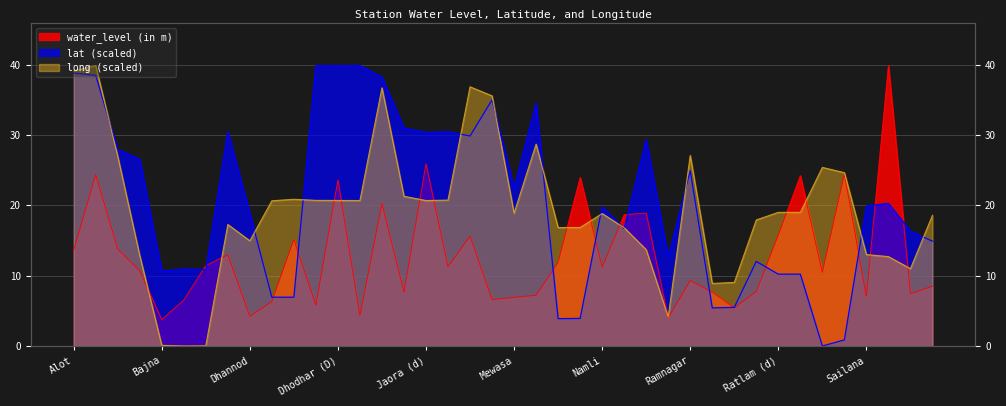

Reading left to right, extract all data points from this chart.

water_level (in m): Alot=13.6	Alot Npz=24.4	Badawada Npz=13.8	Badoda Npz=10.7	Bajna=3.8	Bajna(d)=6.5	Bajna Npz=11.4	Barkheda=13.0	Dhannod=4.2	Dharad=6.3	Dharad Npz=15.1	Dhodhar=5.8	Dhodhar (D)=23.6	Dhodhar(S)=4.3	Gul Balod=20.3	Jaora=7.7	Jaora (d)=25.9	Jaora Npz=11.3	Kharwa Kalan=15.6	Malakhera=6.6	Mewasa=6.9	Mindli=7.2	Mundri=11.9	Mundri Npz=24.0	Namli=11.2	Palsoda Npz=18.7	Piploda (d)=18.9	Rajapur=4.0	Ramnagar=9.3	Raoti=7.7	Raoti1=5.4	Ratlam=7.8	Ratlam (d)=15.8	Ratlam (s)=24.2	Rattagarhkhera=10.5	Rattagiri Npz=24.5	Sailana=7.0	Sailana Npz=39.9	Saser=7.4	Sejawata=8.5
lat: Alot=38.8	Alot Npz=38.5	Badawada Npz=27.9	Badoda Npz=26.6	Bajna=10.7	Bajna(d)=10.9	Bajna Npz=10.9	Barkheda=30.5	Dhannod=18.9	Dharad=6.9	Dharad Npz=6.9	Dhodhar=39.9	Dhodhar (D)=39.9	Dhodhar(S)=39.9	Gul Balod=38.2	Jaora=31.0	Jaora (d)=30.4	Jaora Npz=30.5	Kharwa Kalan=29.9	Malakhera=35.0	Mewasa=22.5	Mindli=34.6	Mundri=3.9	Mundri Npz=3.9	Namli=19.8	Palsoda Npz=16.7	Piploda (d)=29.4	Rajapur=12.6	Ramnagar=24.9	Raoti=5.4	Raoti1=5.5	Ratlam=12.0	Ratlam (d)=10.2	Ratlam (s)=10.2	Rattagarhkhera=0.0	Rattagiri Npz=0.9	Sailana=19.9	Sailana Npz=20.3	Saser=16.3	Sejawata=14.9
long: Alot=39.1	Alot Npz=39.9	Badawada Npz=27.0	Badoda Npz=12.9	Bajna=0.1	Bajna(d)=0.0	Bajna Npz=0.0	Barkheda=17.3	Dhannod=15.0	Dharad=20.6	Dharad Npz=20.9	Dhodhar=20.7	Dhodhar (D)=20.7	Dhodhar(S)=20.7	Gul Balod=36.7	Jaora=21.3	Jaora (d)=20.7	Jaora Npz=20.7	Kharwa Kalan=36.9	Malakhera=35.6	Mewasa=18.9	Mindli=28.7	Mundri=16.8	Mundri Npz=16.9	Namli=18.8	Palsoda Npz=16.8	Piploda (d)=13.7	Rajapur=4.1	Ramnagar=27.1	Raoti=8.9	Raoti1=9.0	Ratlam=17.9	Ratlam (d)=19.0	Ratlam (s)=19.0	Rattagarhkhera=25.4	Rattagiri Npz=24.6	Sailana=13.0	Sailana Npz=12.7	Saser=11.0	Sejawata=18.6